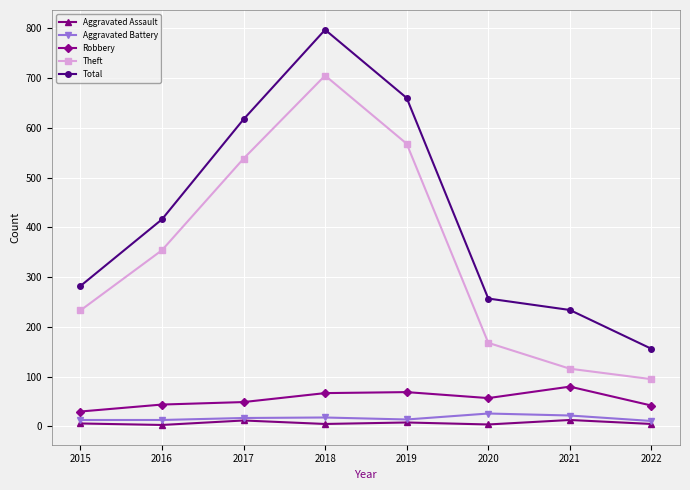

At which label is Theft closest to 400?

2016